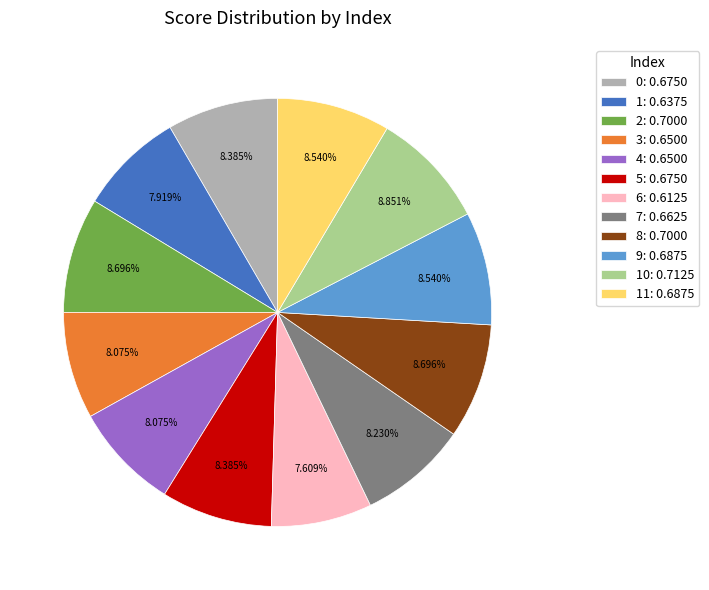

Does 3: 0.6500 account for over 50% of the chart?

No